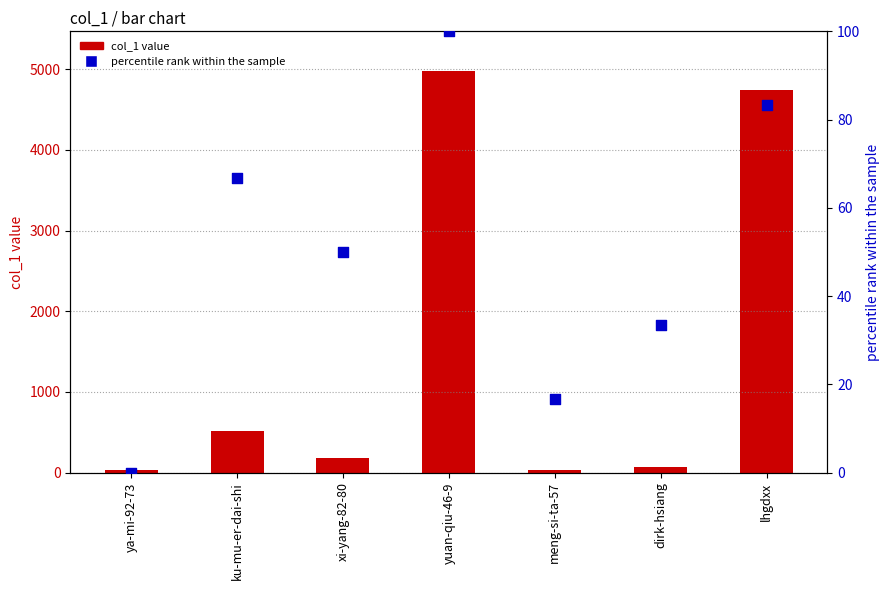

At which category is the sum across all series the highest?

yuan-qiu-46-9